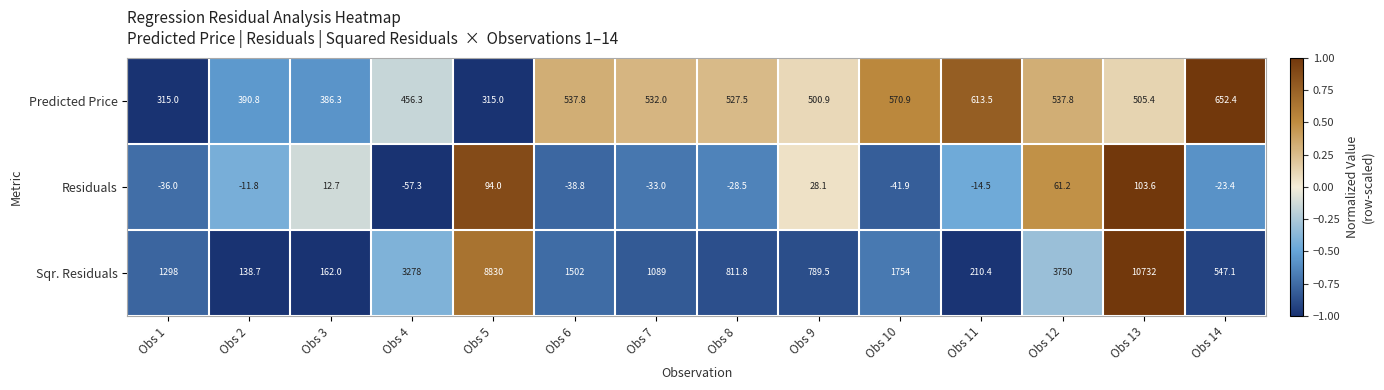

What is the sum of all Predicted Price values?

6841.6